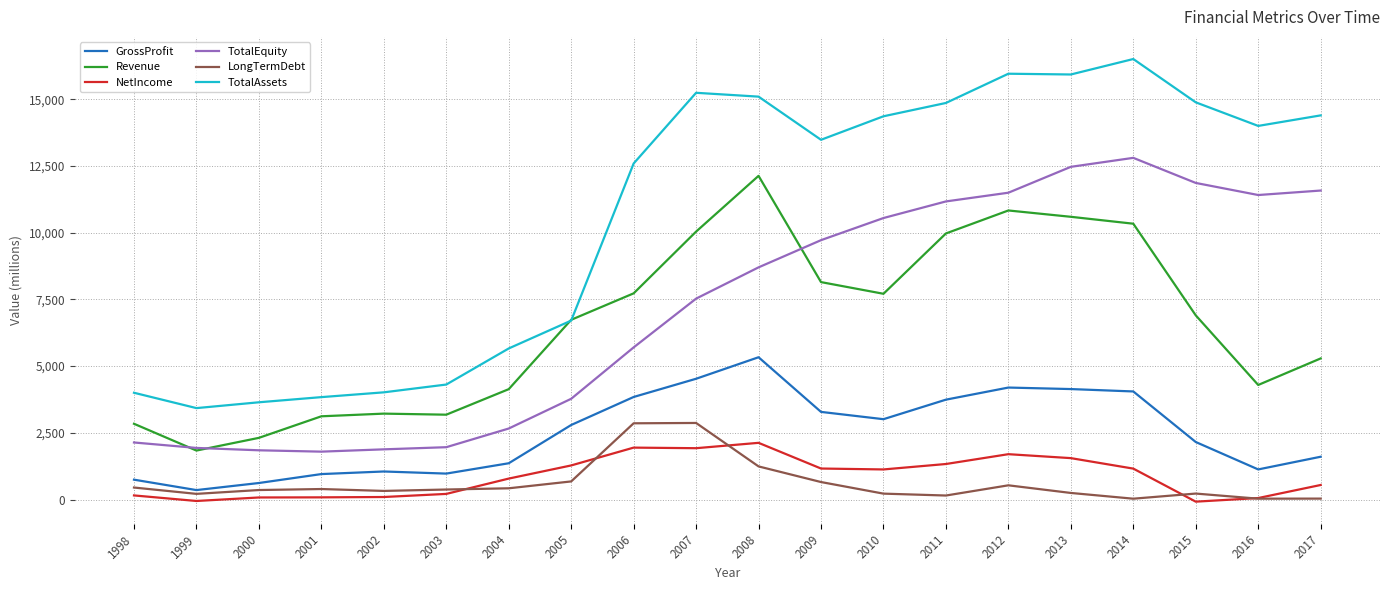

Is the value of TotalAssets at 2005 greater than the value of NetIncome at 2005?

Yes